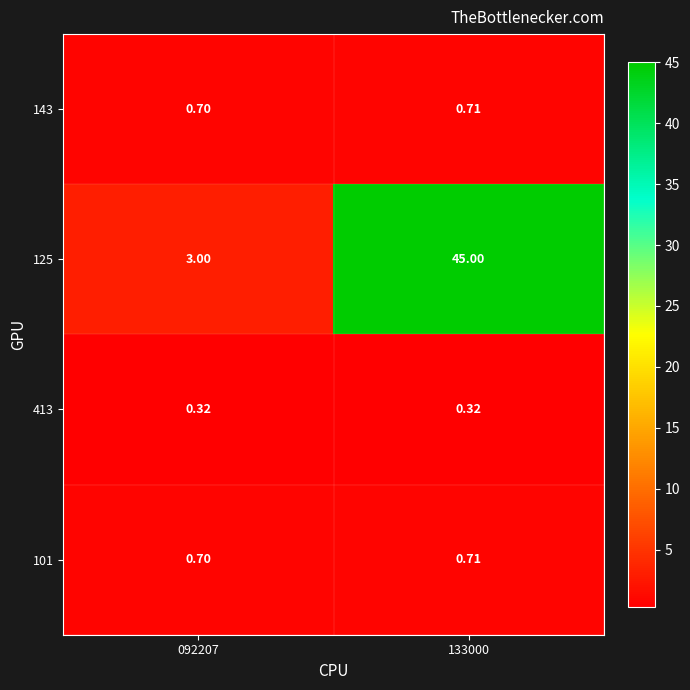

What is the total value across all series at 133000?

46.7